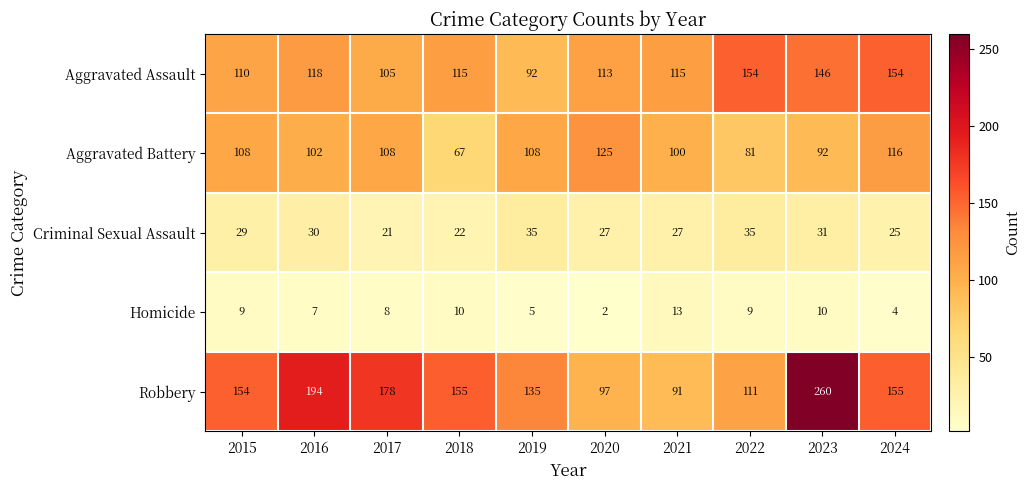

Rank the series by their maximum value, from highest to lowest.

Robbery, Aggravated Assault, Aggravated Battery, Criminal Sexual Assault, Homicide